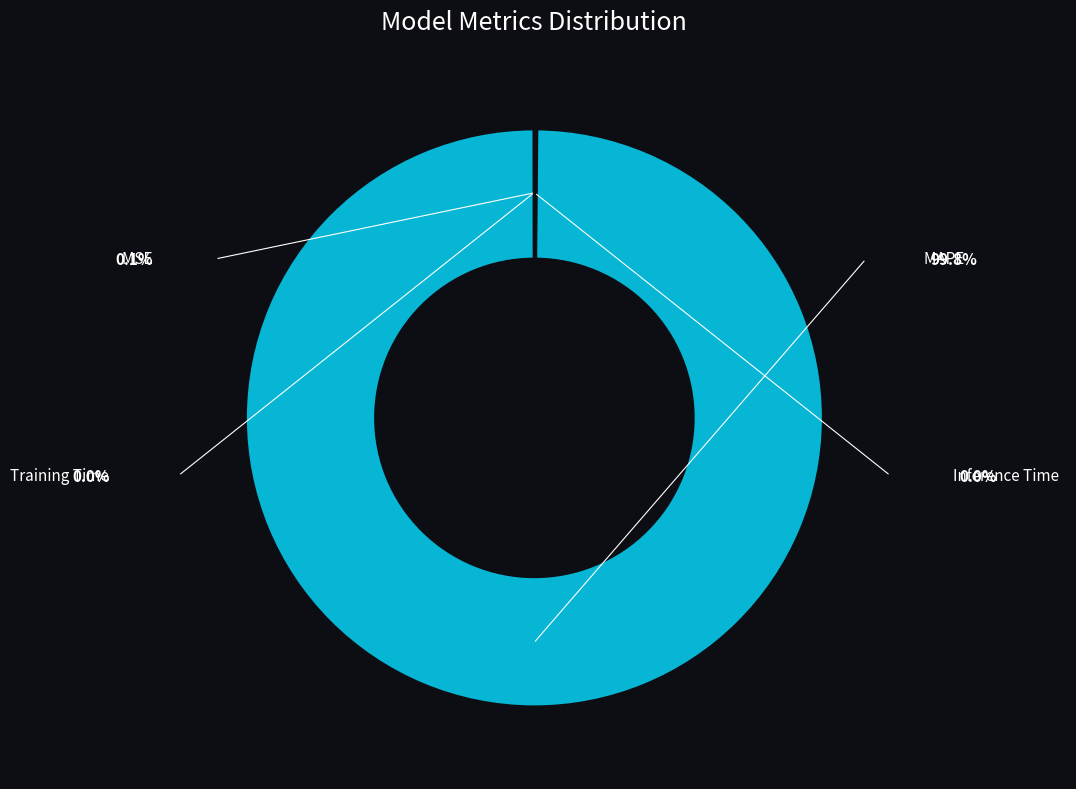

True or false: Training Time accounts for 0% of the total.

True